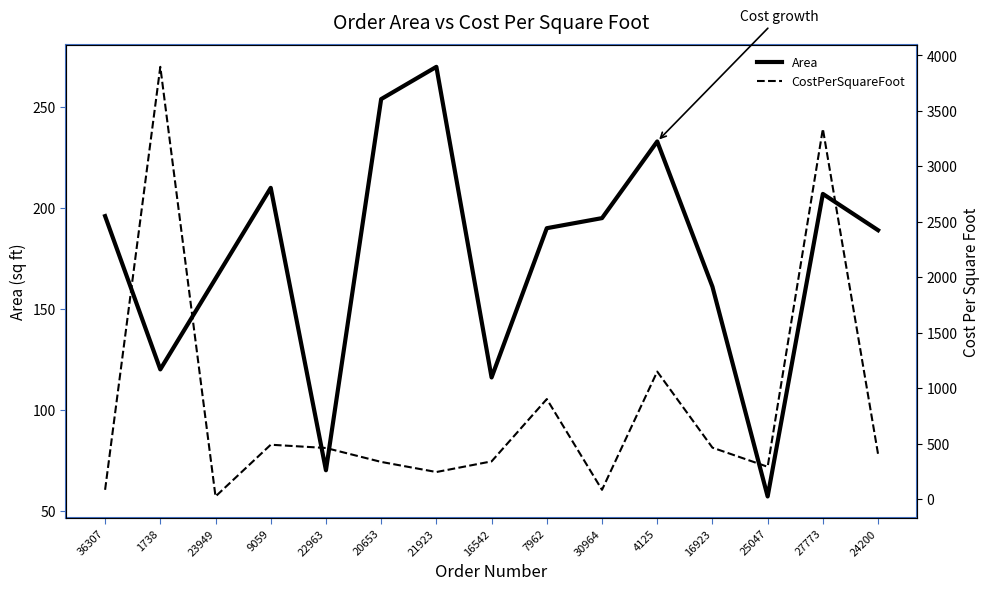

How many values in the CostPerSquareFoot series are below 405?

7